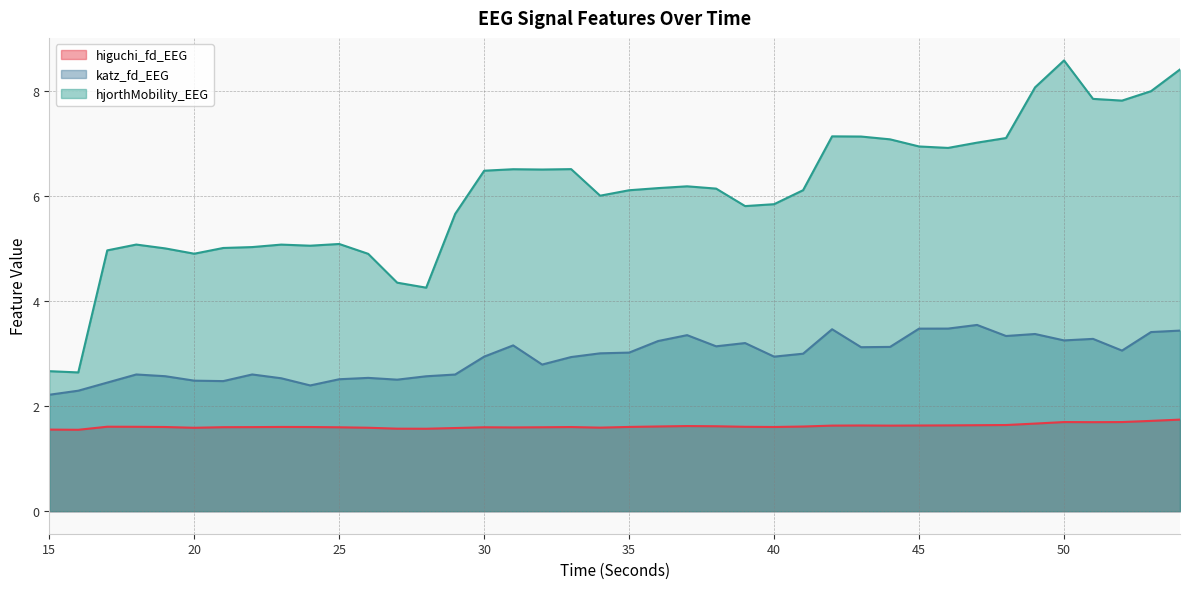

Which series changed the most between 26 and 52?

hjorthMobility_EEG